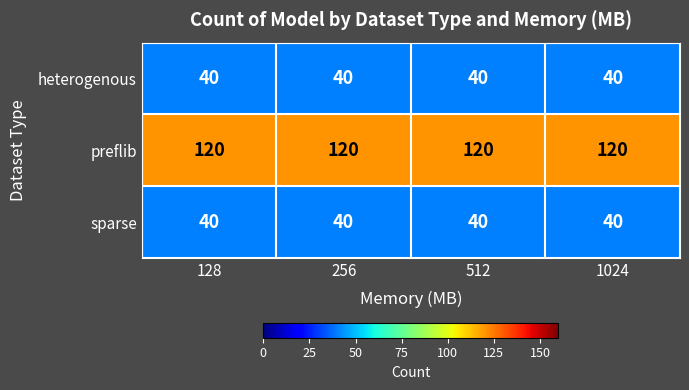

What is the sum of all sparse values?

160